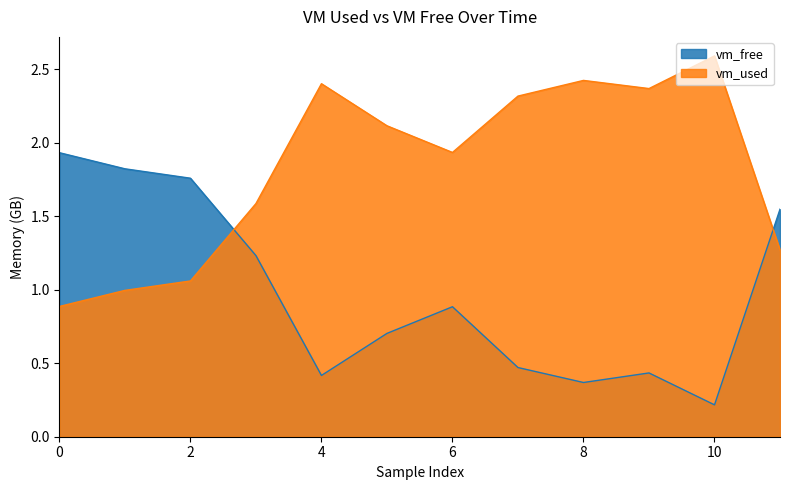

What is the value of the vm_used point at the 11th from the left?

2.6